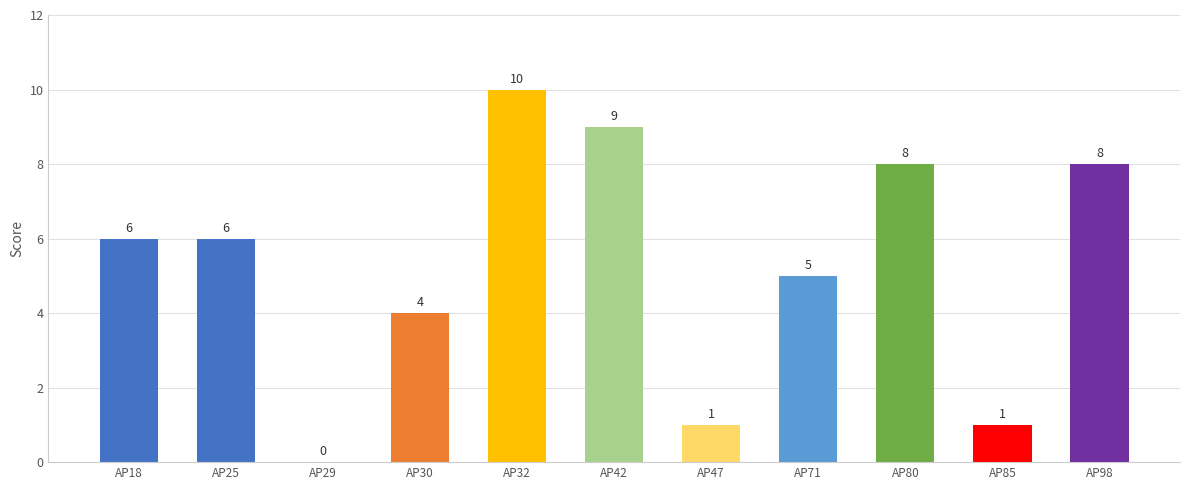

Which category has the highest value across all series?

AP32